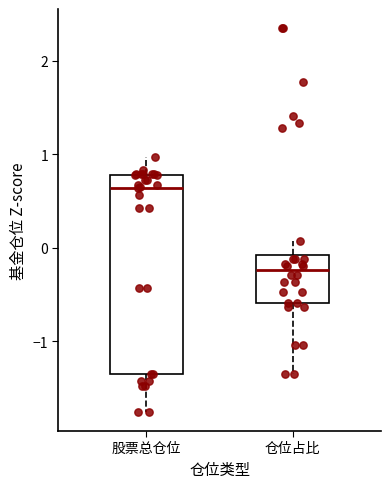

Comparing the boxes themselves (not the whiskers), which one is the tallest?

股票总仓位